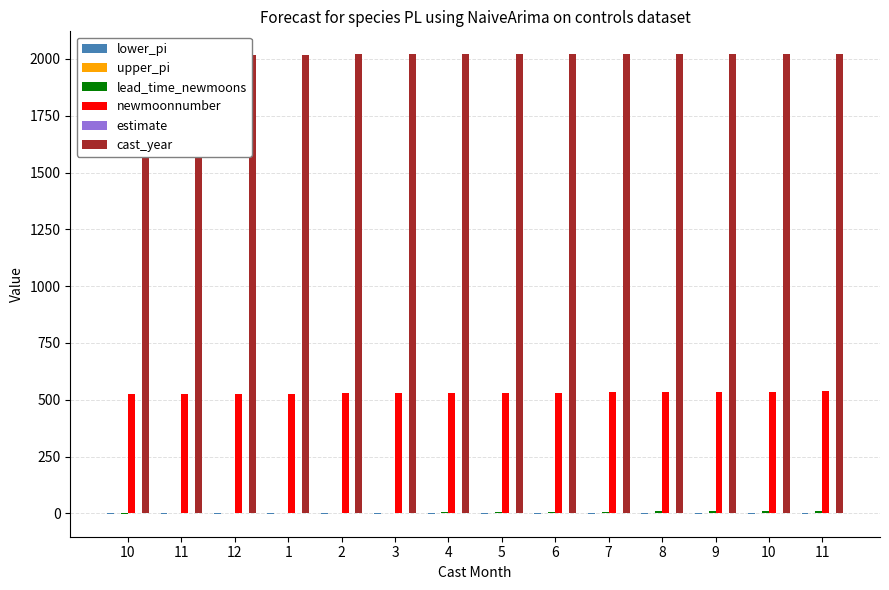

What is the spread (max minus min) of values at 9?

2021.2